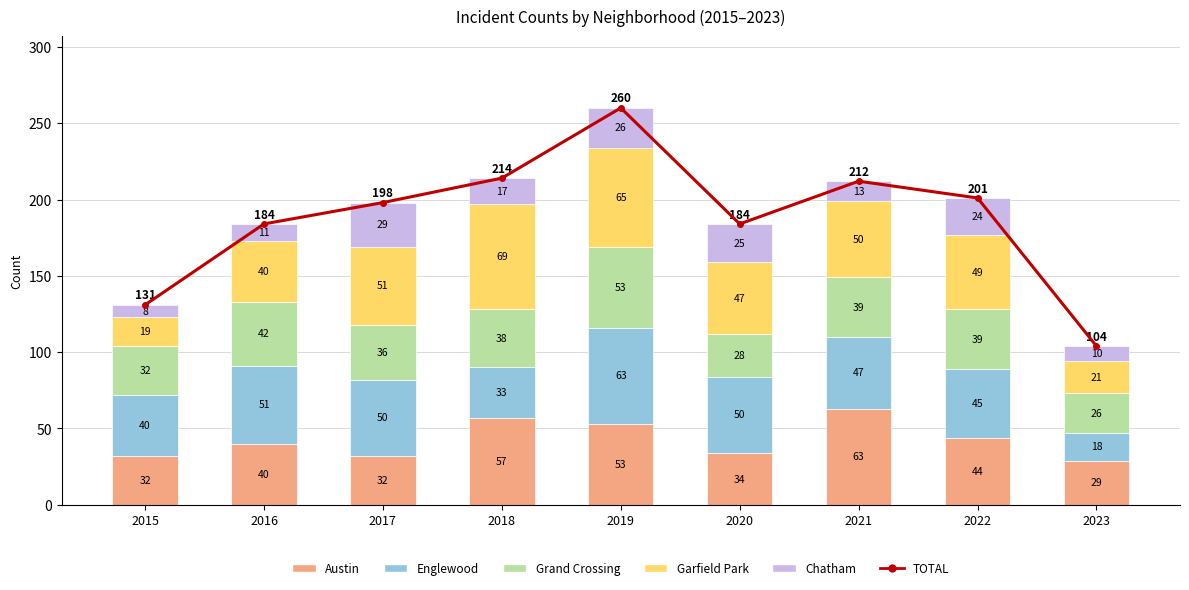

What is the difference between the highest and lowest values at 2021?

199